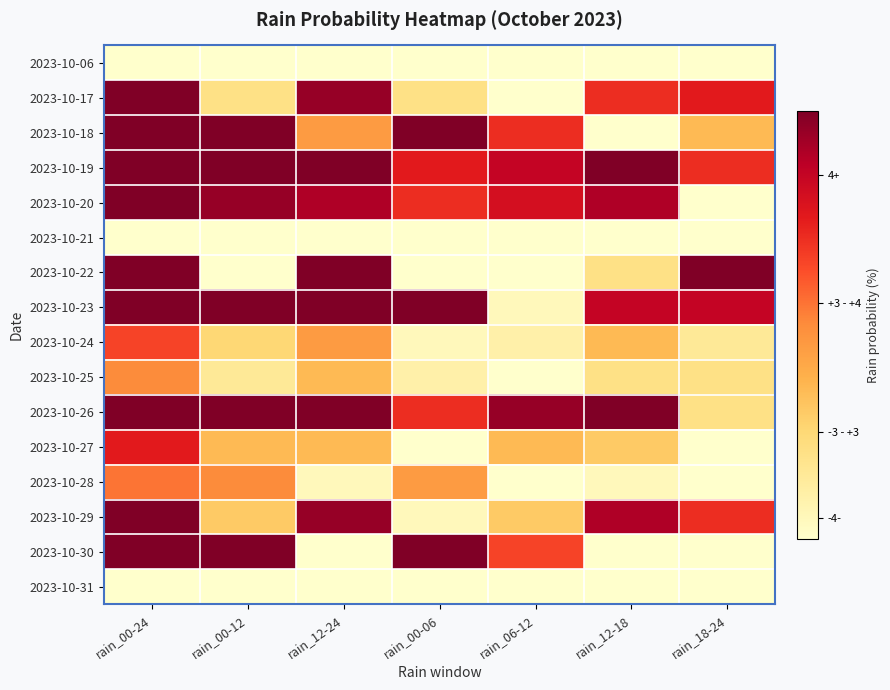

Which series has the largest range (max minus min)?

2023-10-17